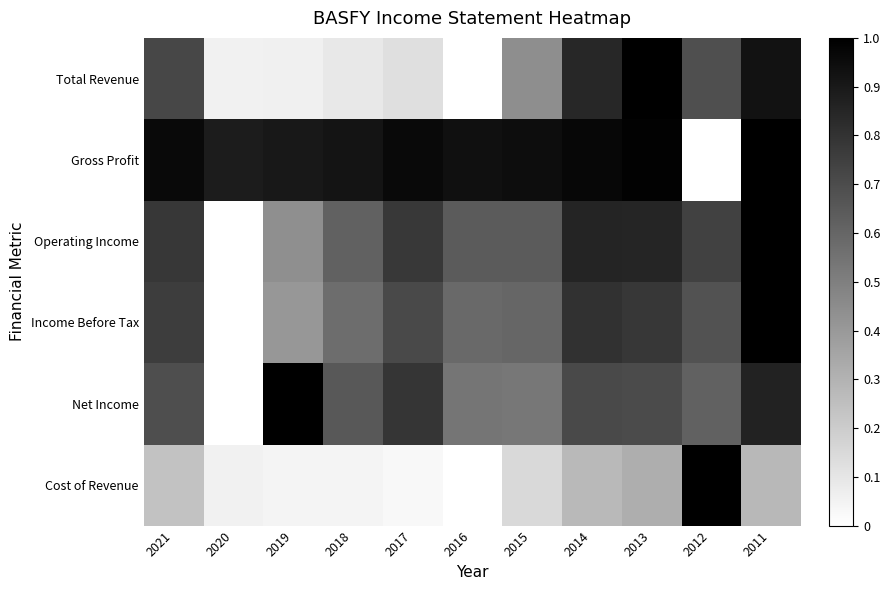

Which series changed the most between 2019 and 2017?

Operating Income